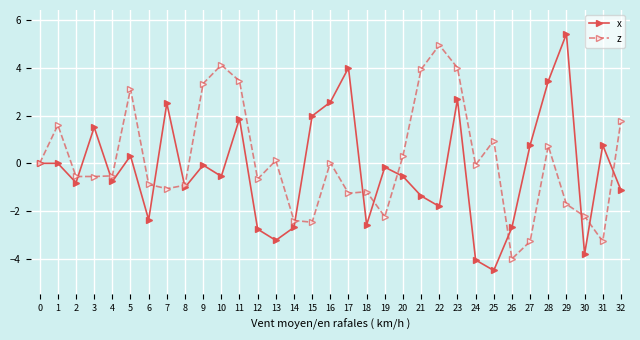

What is the spread (max minus min) of values at 2?

0.3